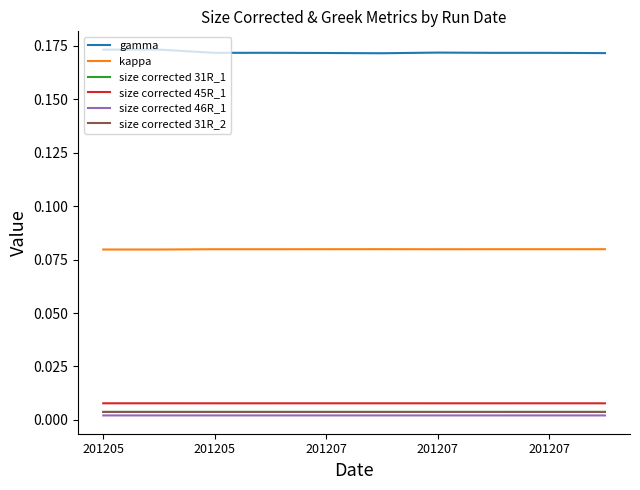

Which series has the largest range (max minus min)?

gamma